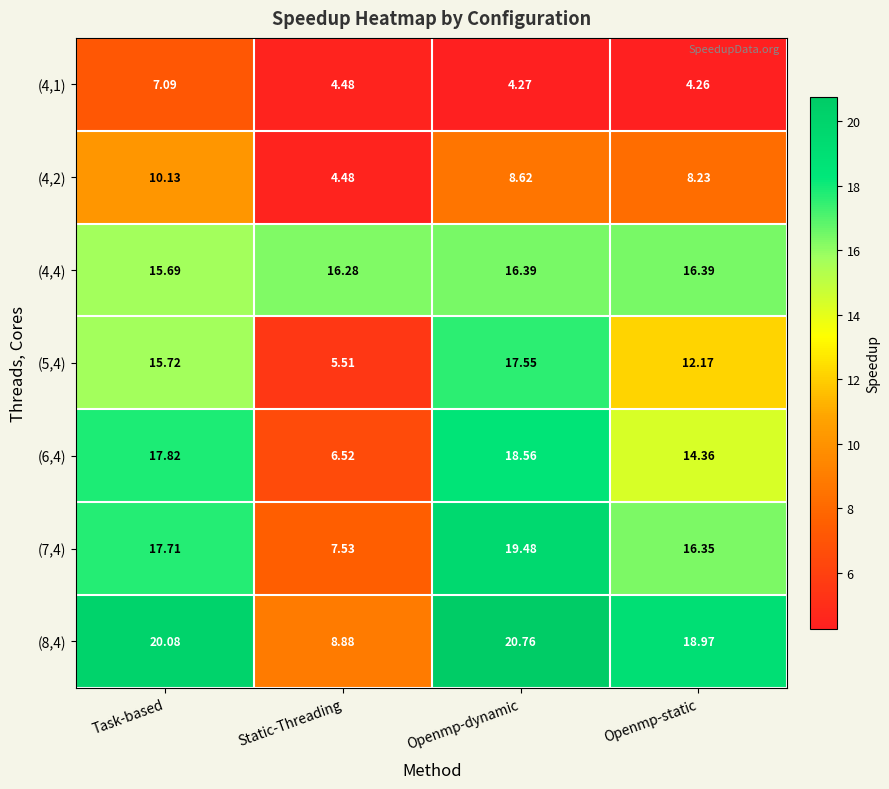

At which label does (7,4) reach its minimum?

Static-Threading